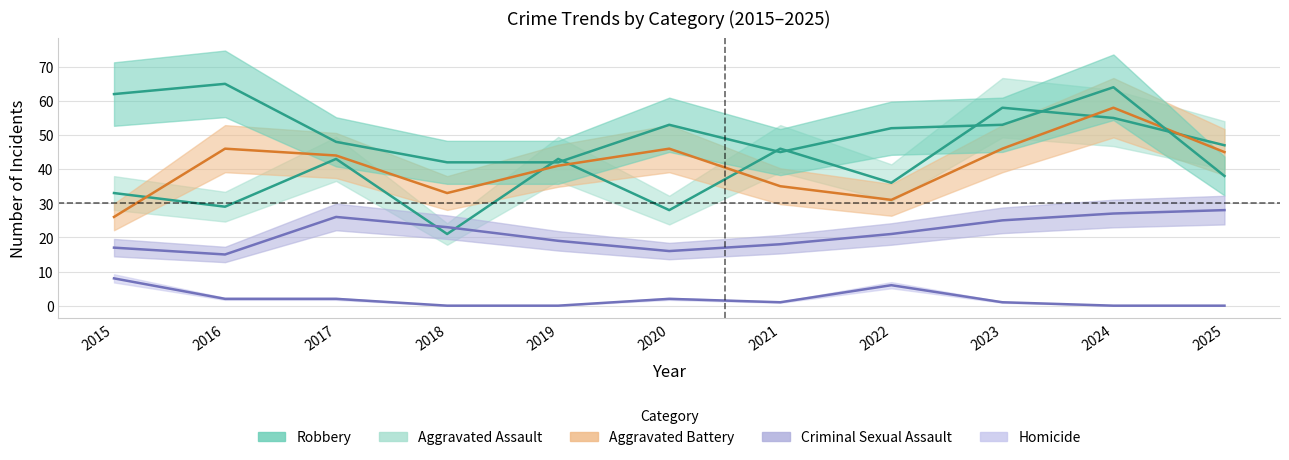

Rank the series by their maximum value, from highest to lowest.

Robbery, Aggravated Assault, Aggravated Battery, Criminal Sexual Assault, Homicide